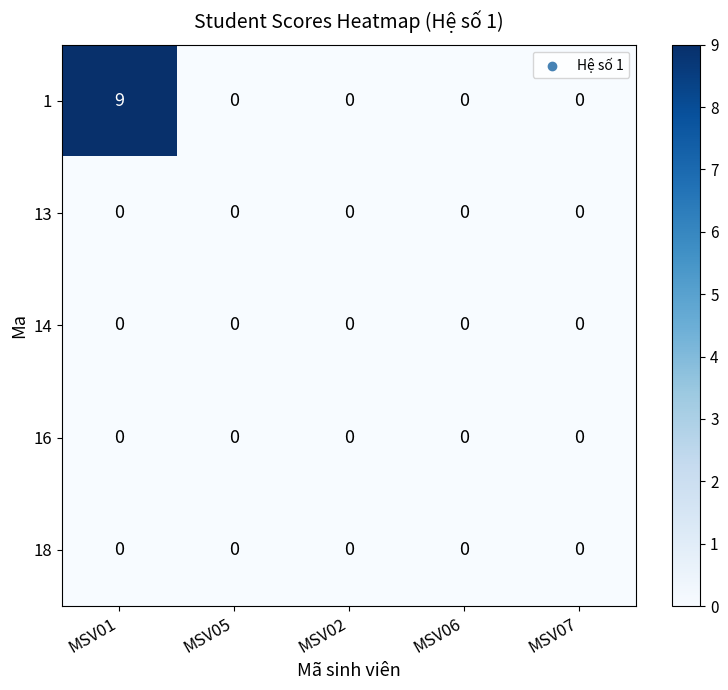

What is the sum of all 1 values?

9